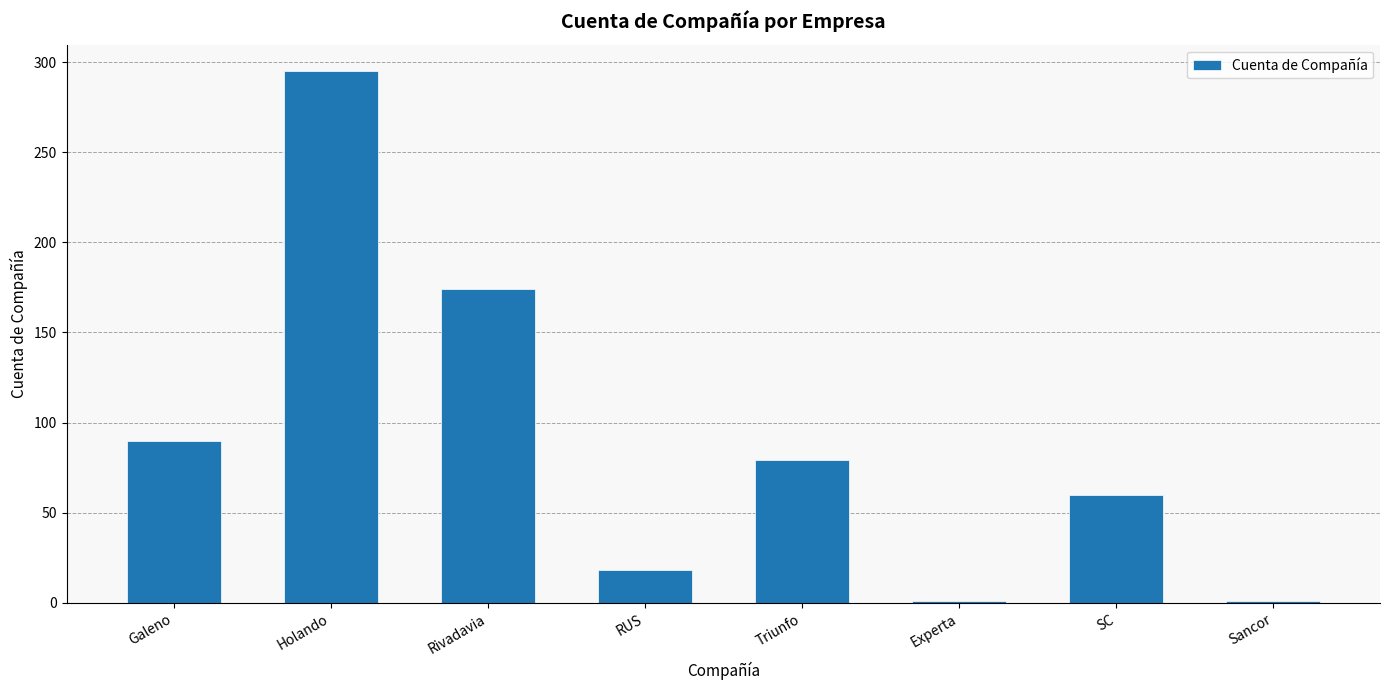

What is the value of the 2nd bar from the left?

295